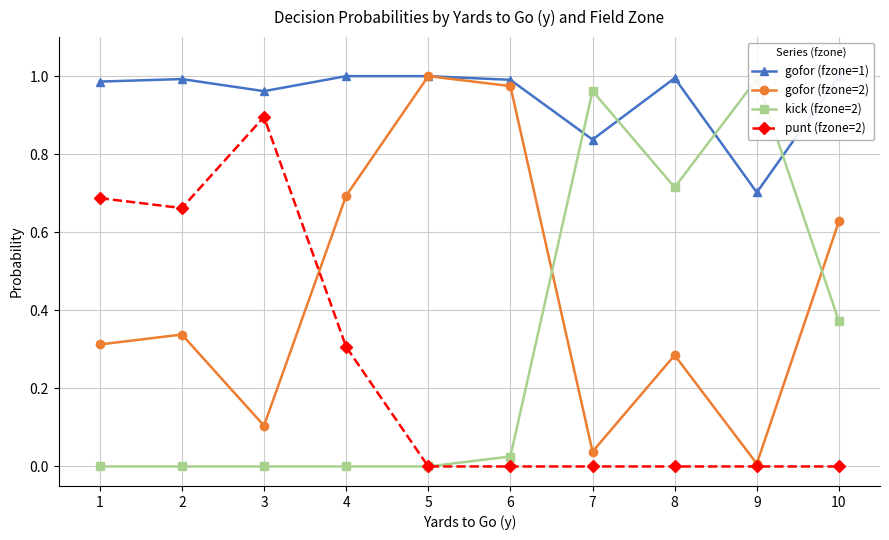

What is the sum of the kick (fzone=2) values at 1 and 8?

0.7